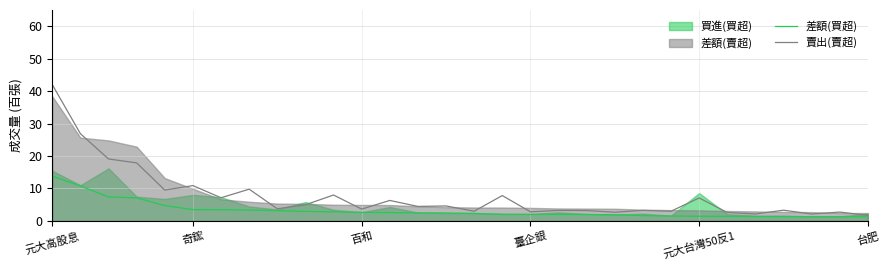

At which label does 差額(買超) reach its peak?

元大高股息